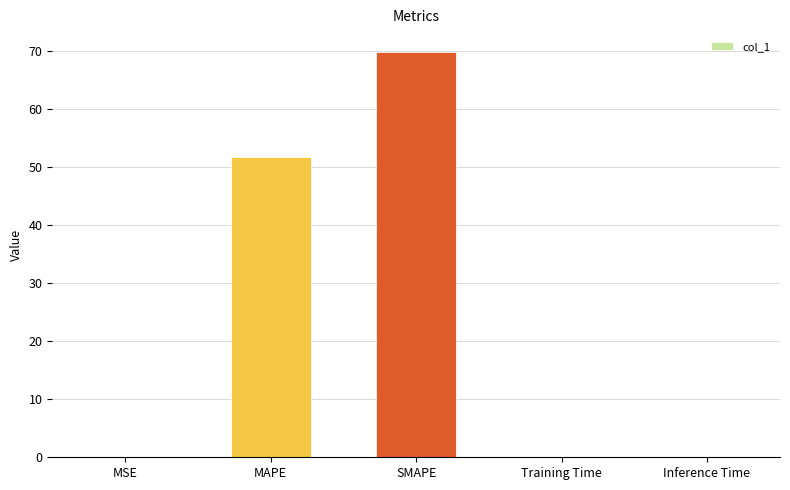

The value at Training Time is 0.0. True or false?

True